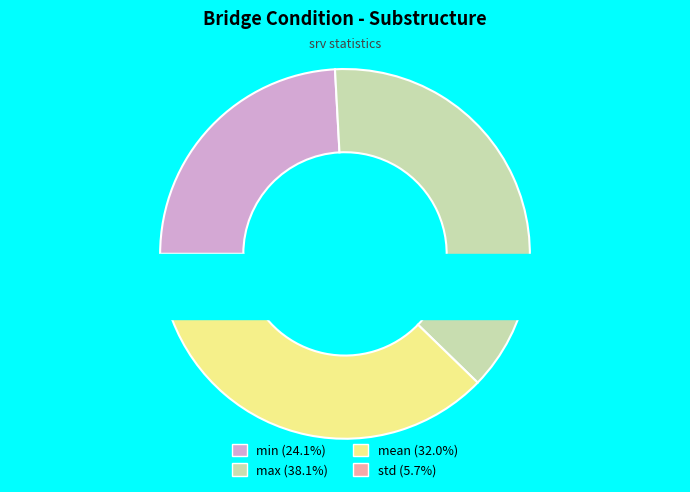

Is the sum of mean and min greater than half?

Yes